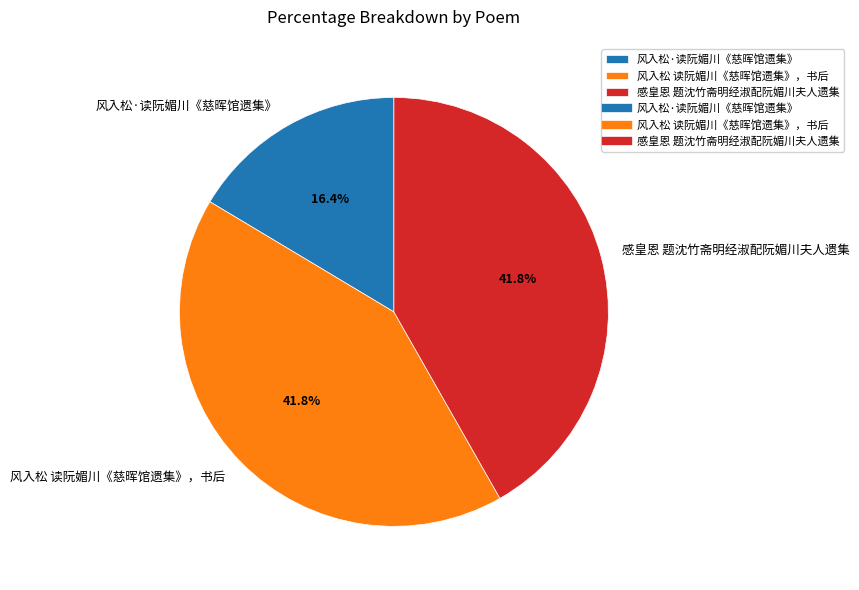

Do 风入松 读阮媚川《慈晖馆遗集》，书后 and 风入松·读阮媚川《慈晖馆遗集》 together represent more than half of the pie?

Yes